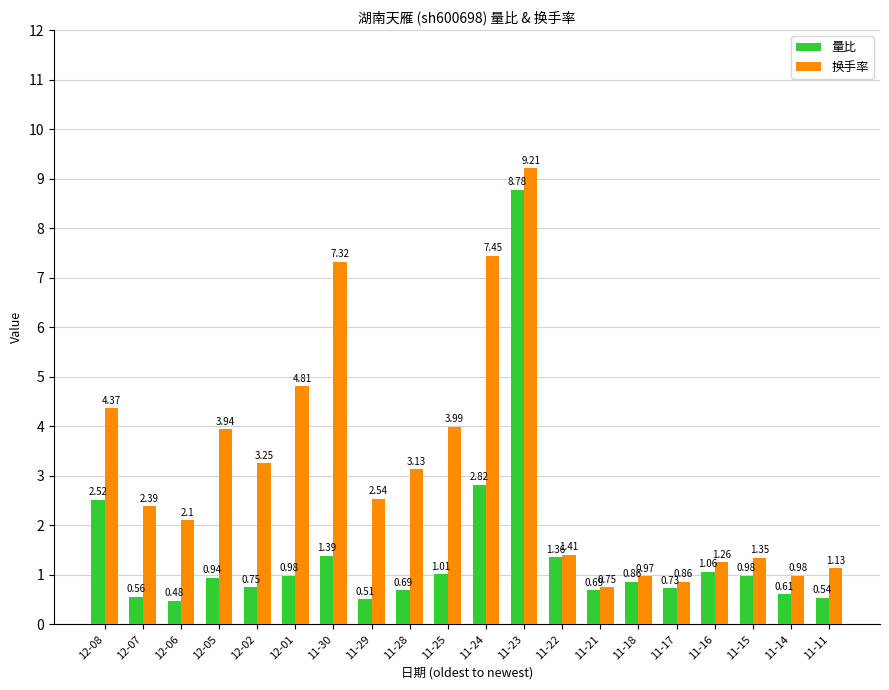

At which label is 换手率 closest to 4?

11-25